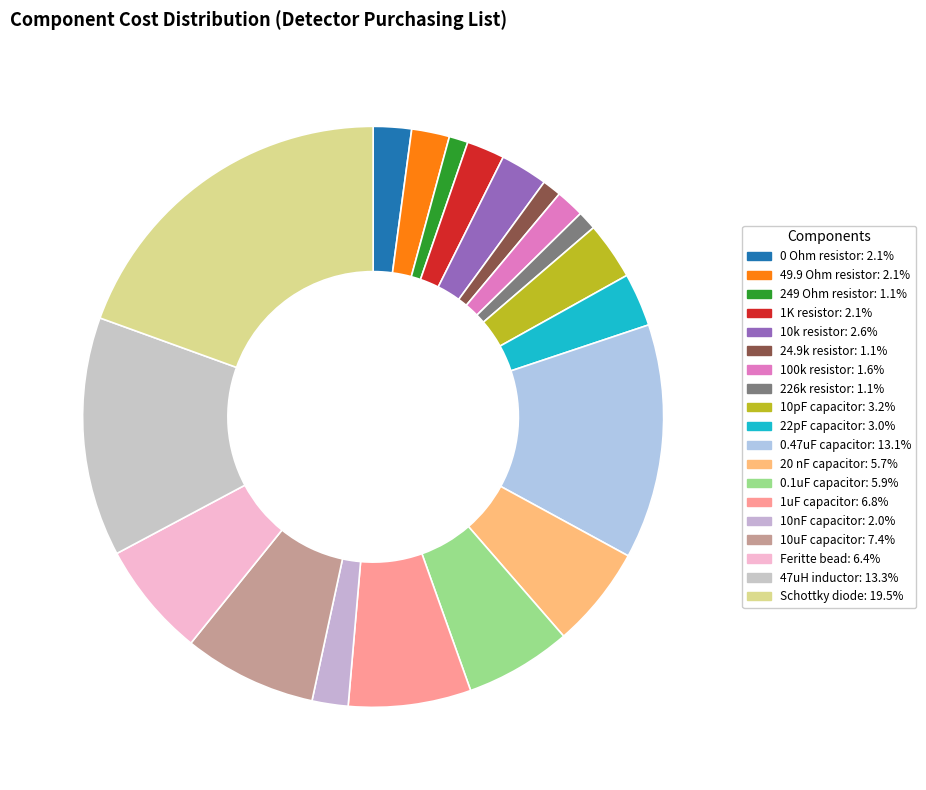

How many slices are in this pie chart?

19